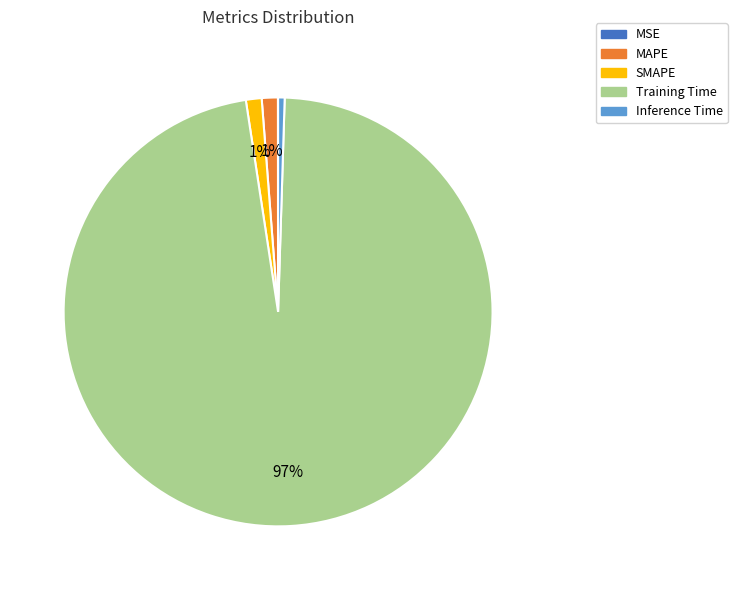

What is the largest slice in the pie chart?

Training Time